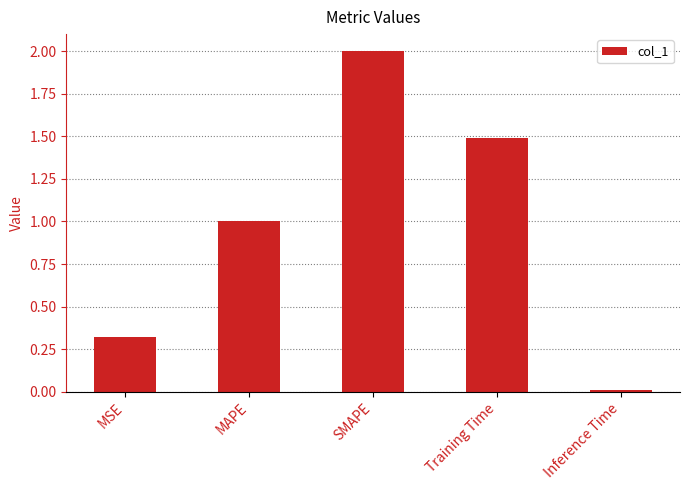

At which label does the data first exceed 1?

MAPE